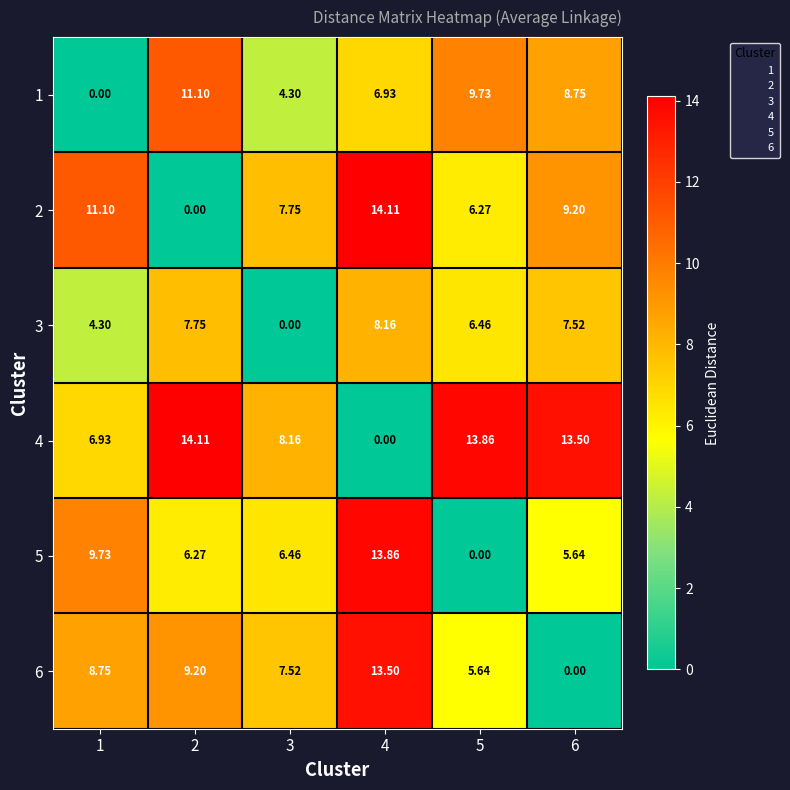

How many data points does each series have?

6